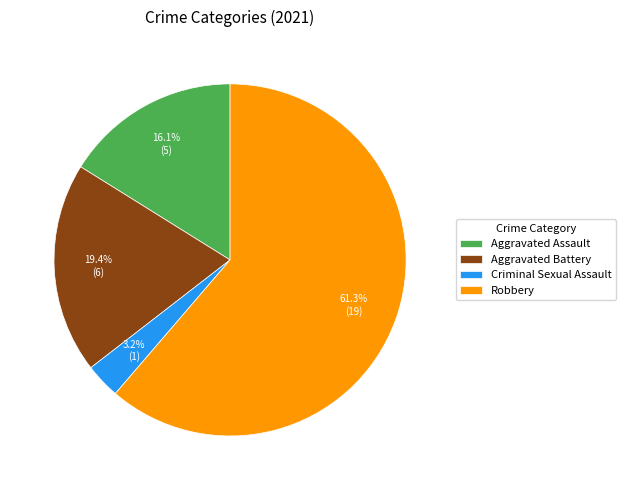

To the nearest percent, what is the difference between the Robbery and Criminal Sexual Assault slice percentages?

58%